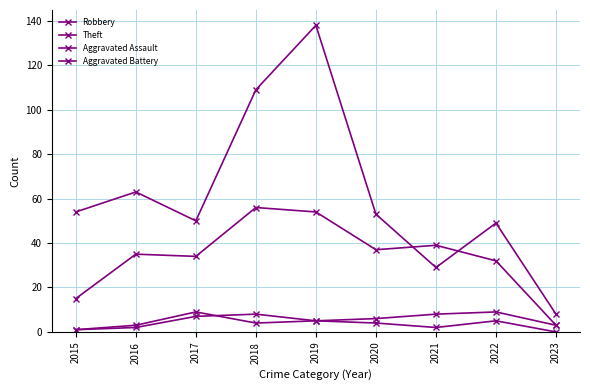

How many categories are shown in the chart?

9